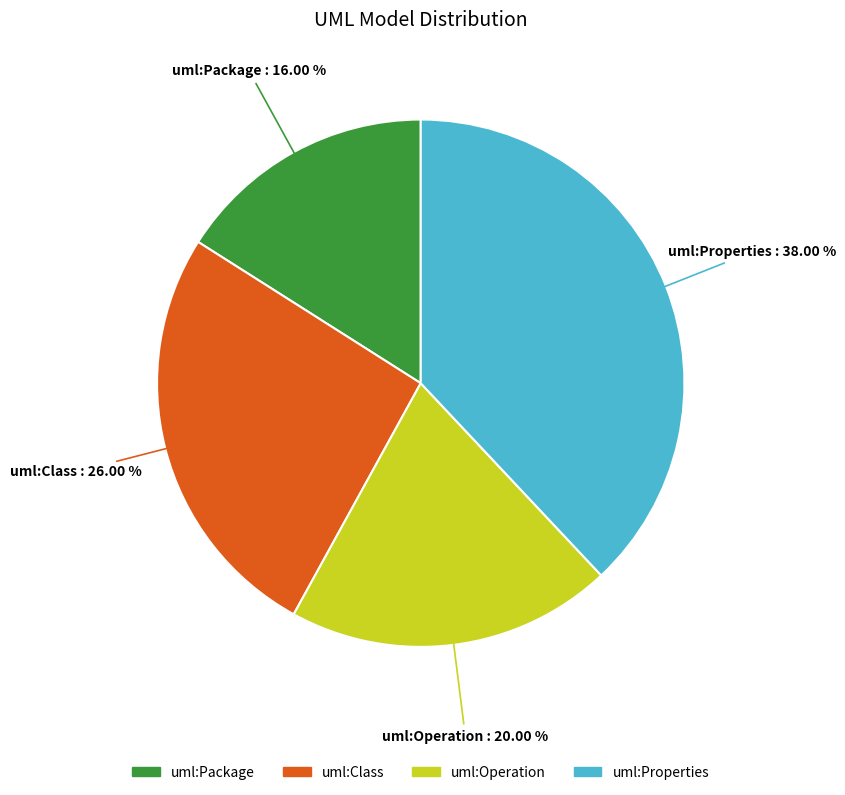

To the nearest percent, what is the combined percentage of uml:Package and uml:Class?

42%